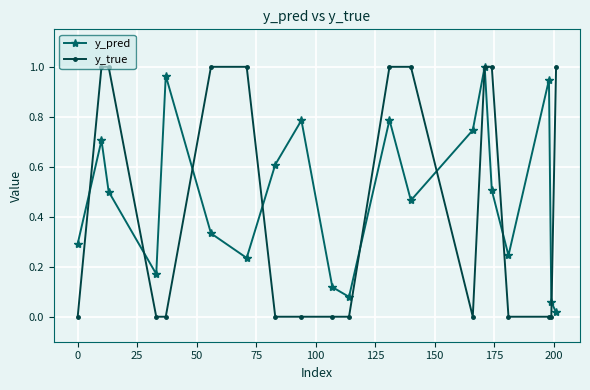

In y_pred, how many points are lower than both neighbors (excluding endpoints)?

5